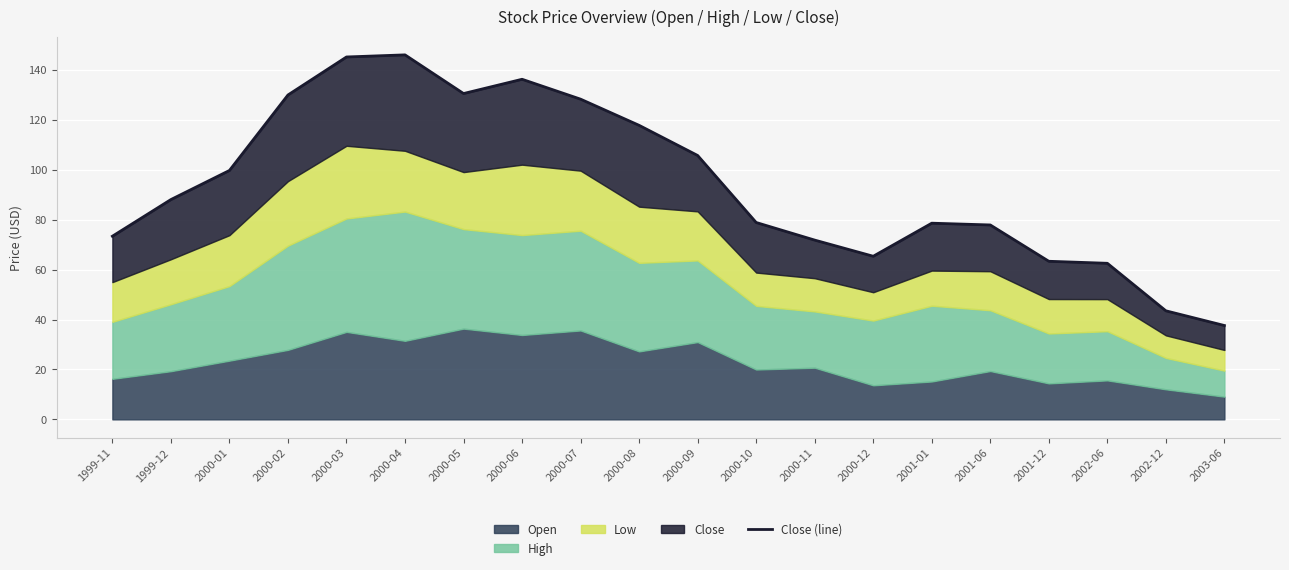

Where does the data first go above 88?

1999-12